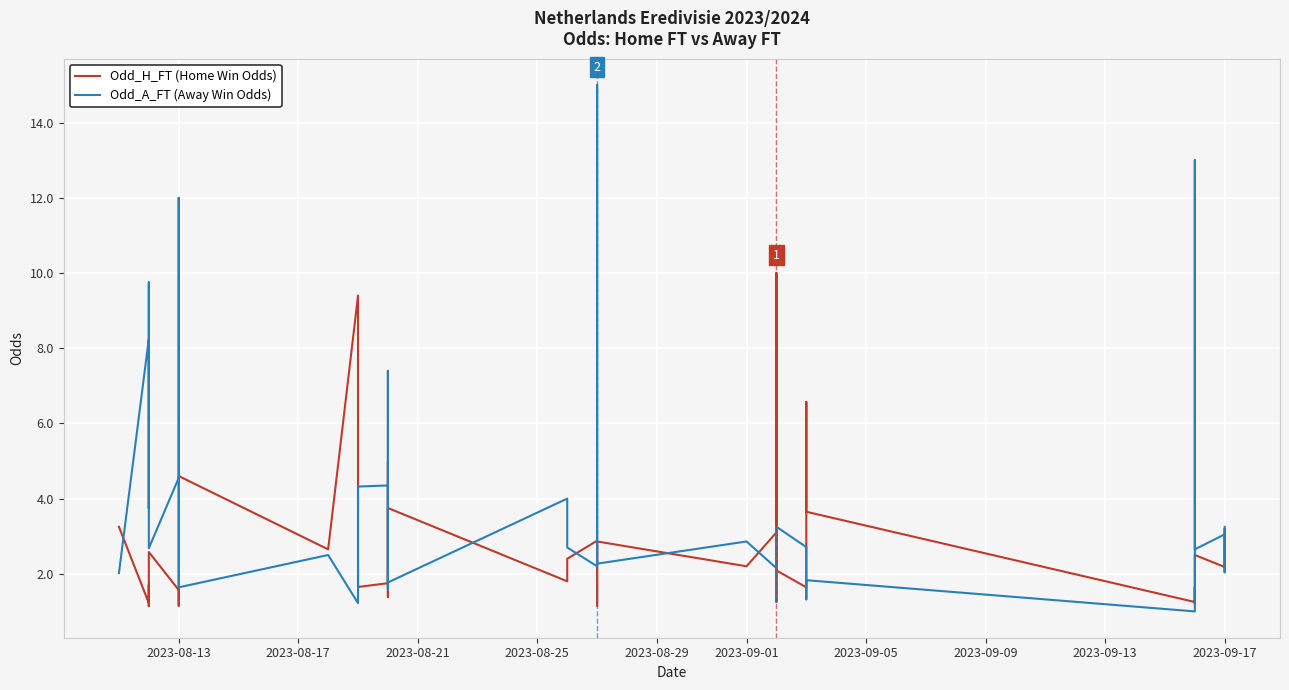

What is the spread (max minus min) of values at 2023-09-01?

0.7